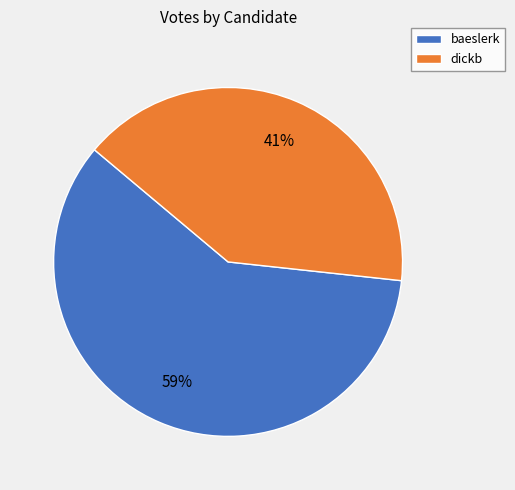

Is it true that baeslerk is 59% of the pie?

True